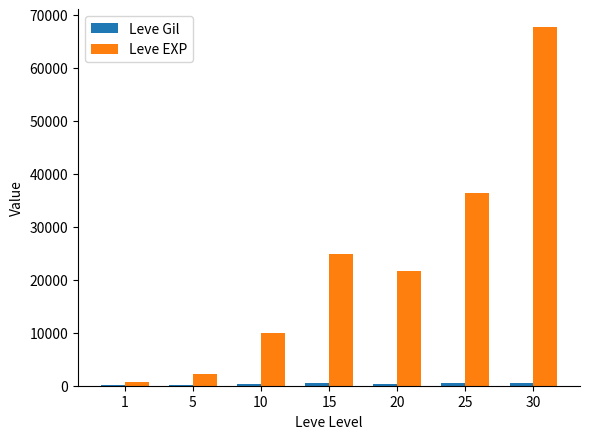

What is the greatest value displayed?

67730